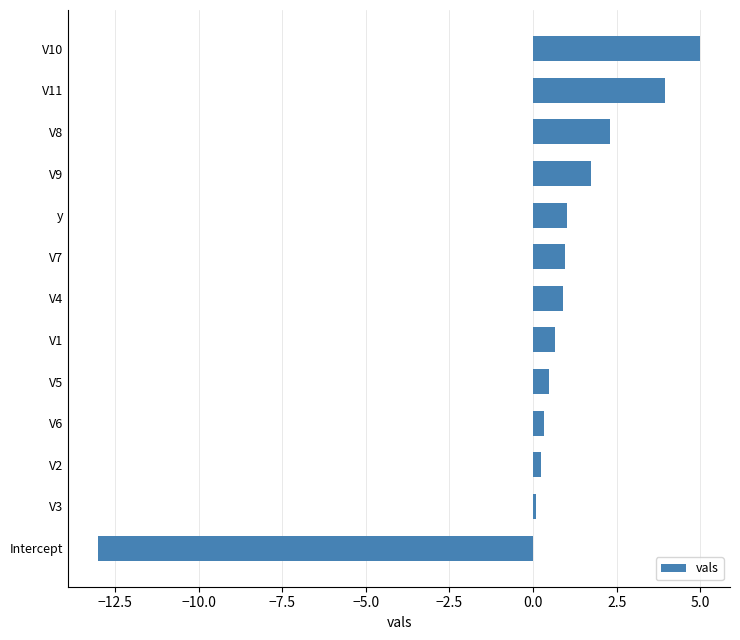

How many series are shown in this chart?

1